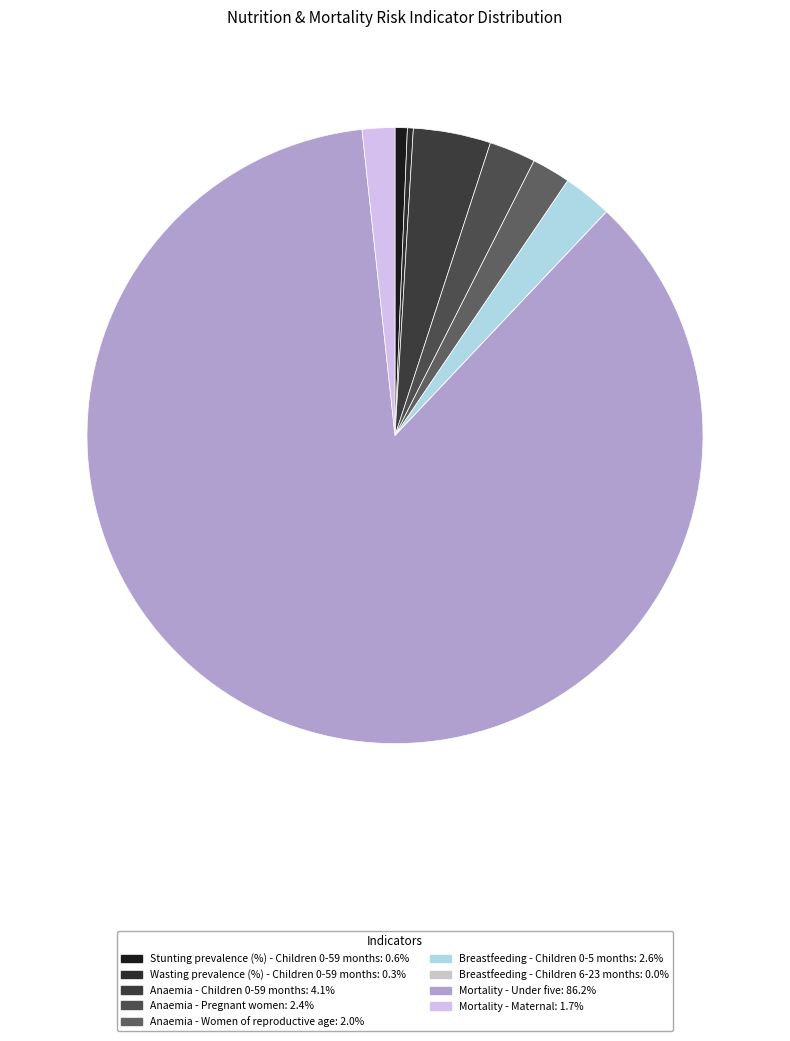

Does any single category account for the majority?

Yes